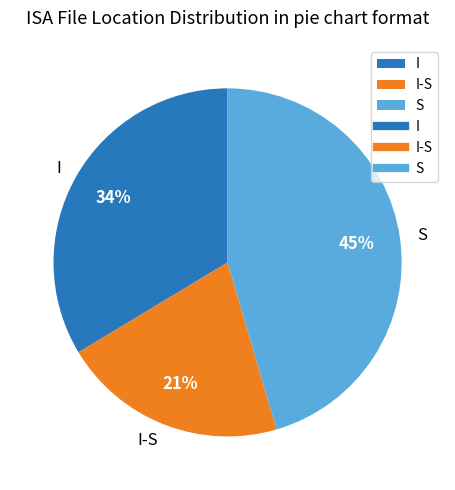

Does I represent more than half of the total?

No